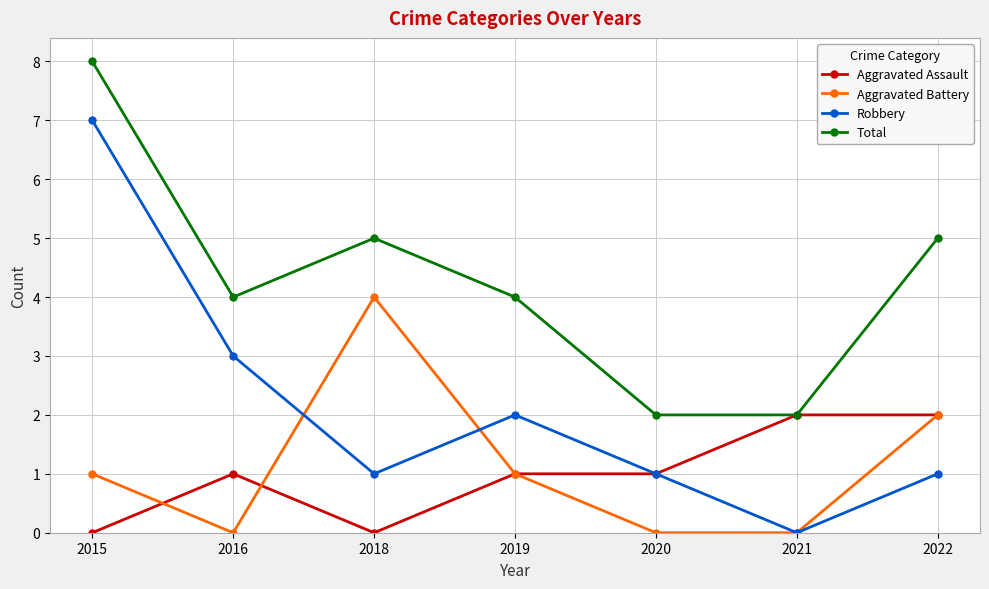

True or false: Aggravated Assault has a value of -1 at 2015.

False